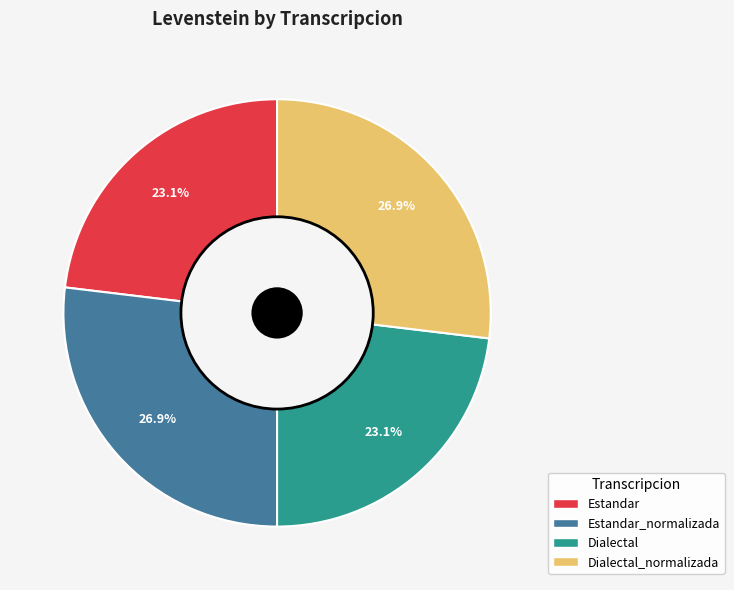

Does any single category account for the majority?

No